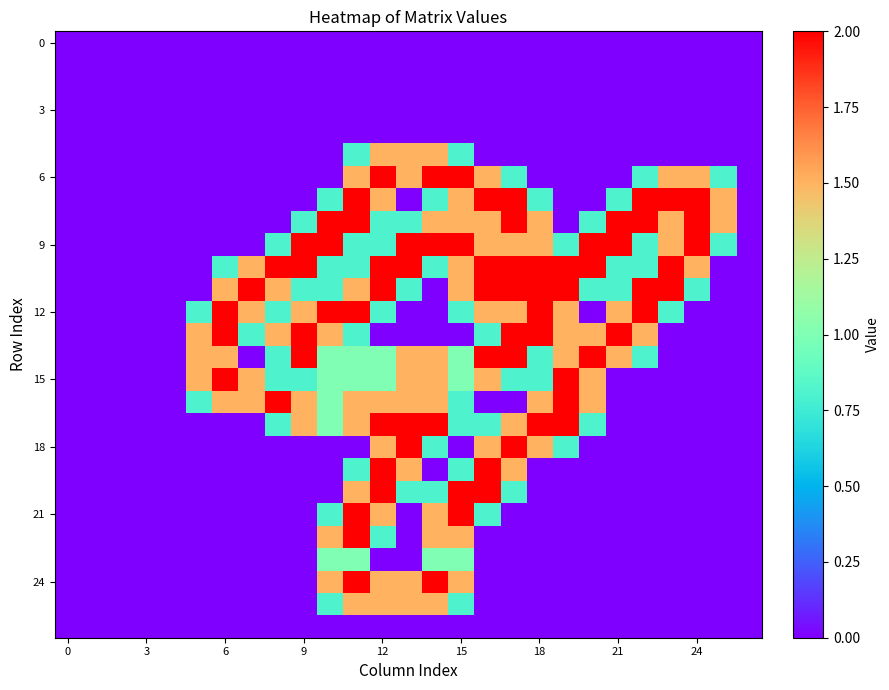

At how many categories does at least one series exceed 1?

21